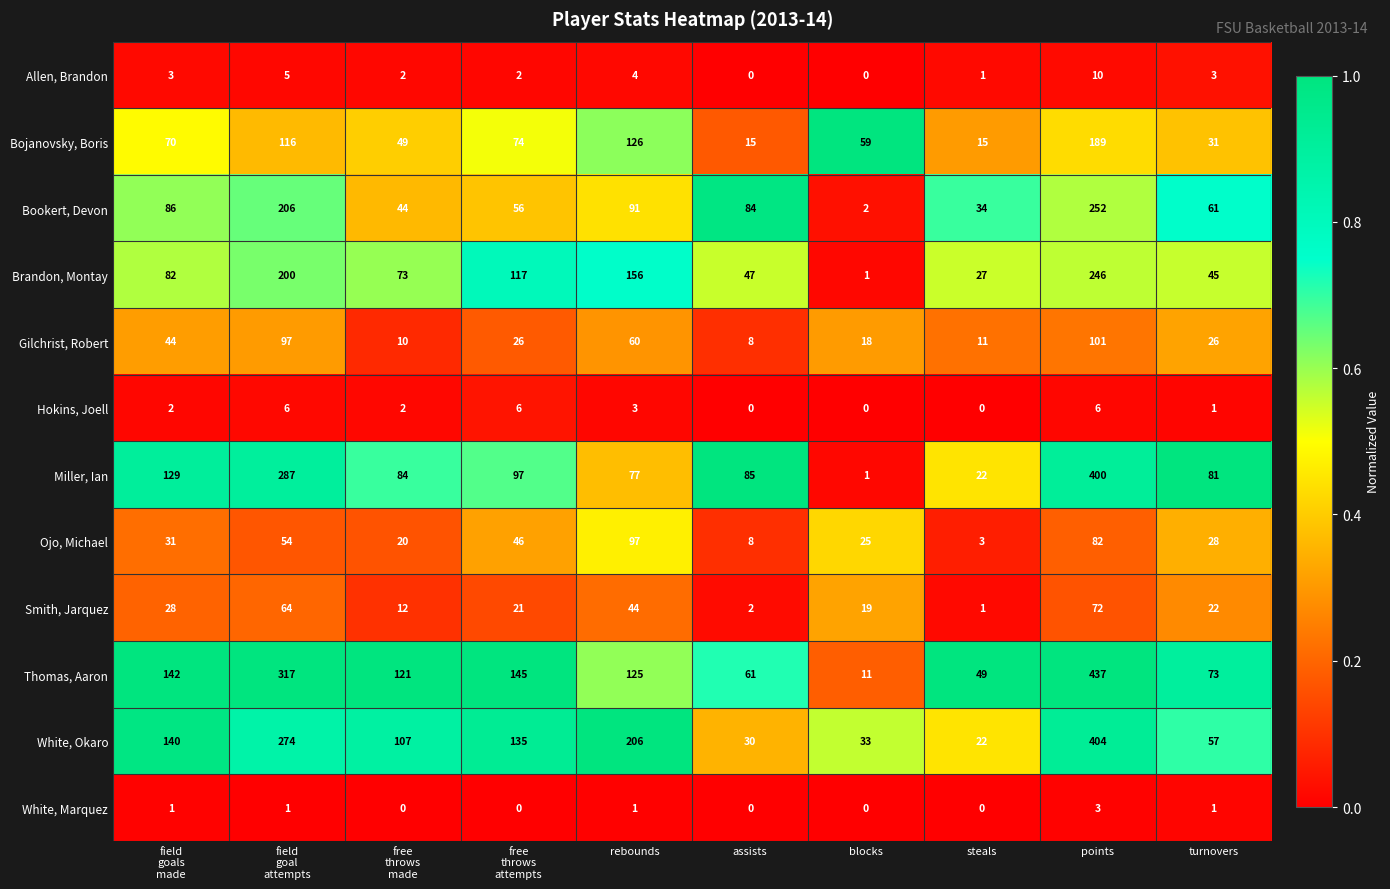

Is it true that Smith, Jarquez equals 61 at rebounds?

False